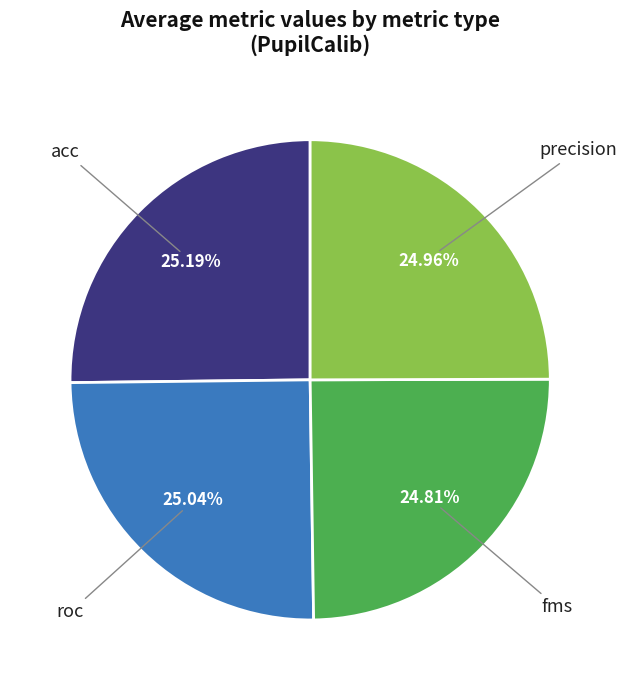

Does any single category account for the majority?

No